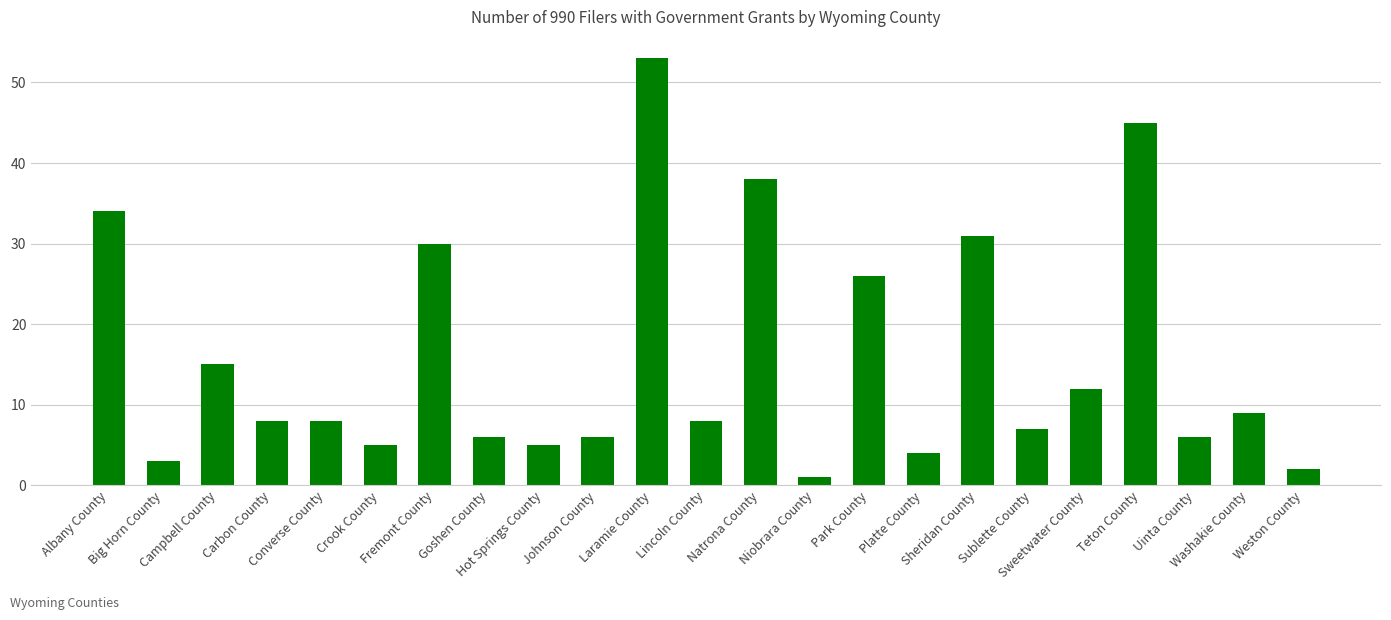

At which label does the data first exceed 8?

Albany County